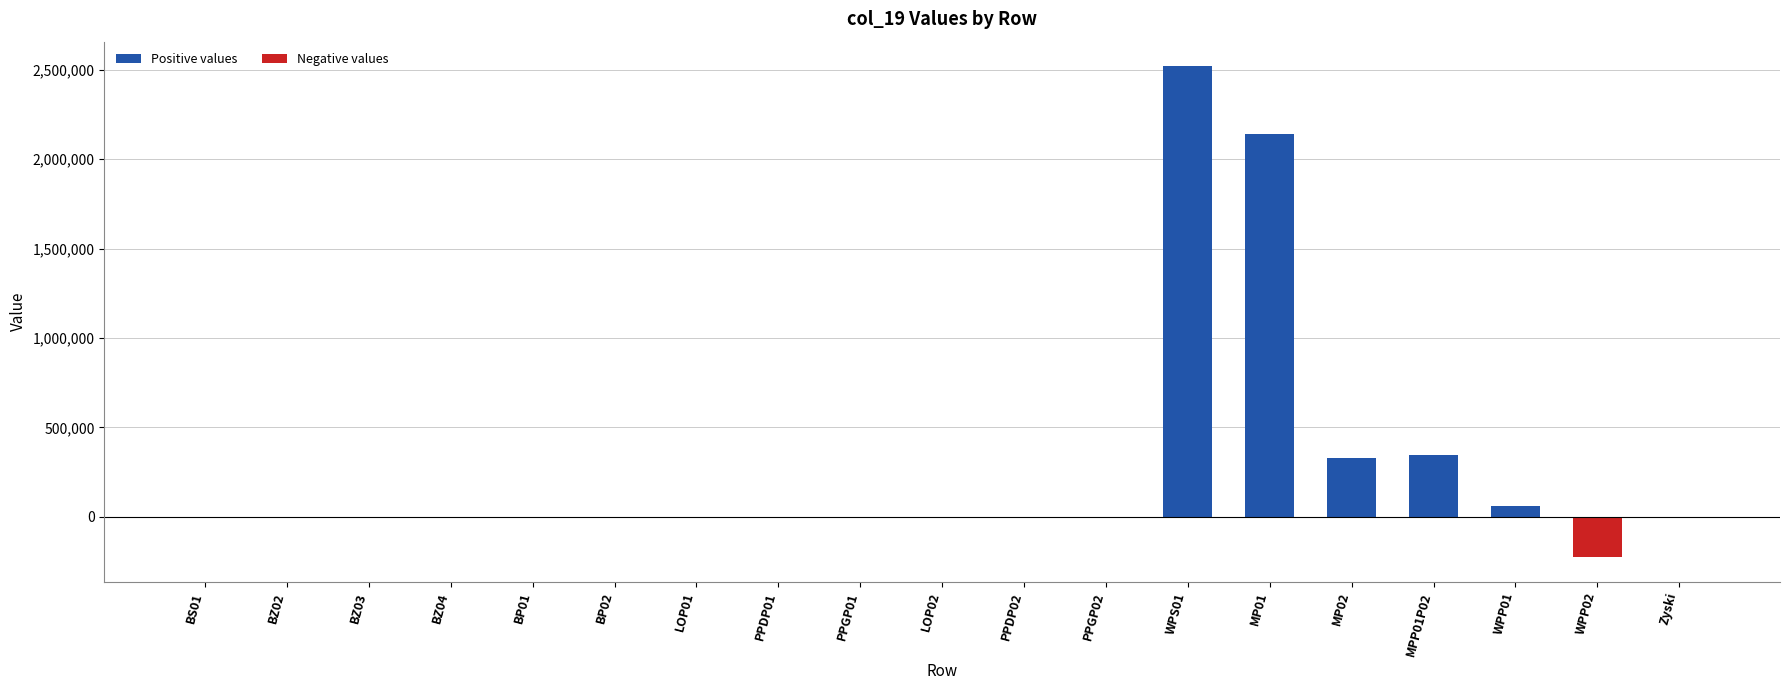

At which category is the sum across all series the highest?

WPS01